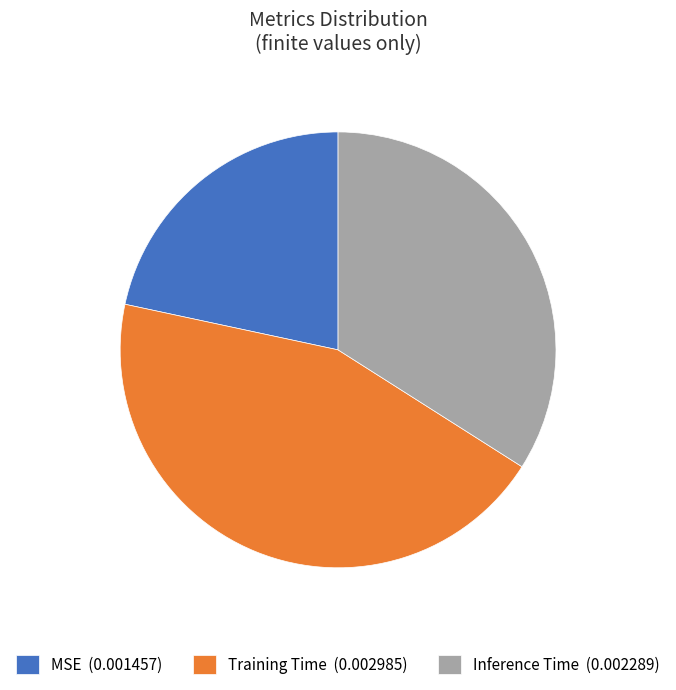

Is it true that MSE is 10% of the pie?

False